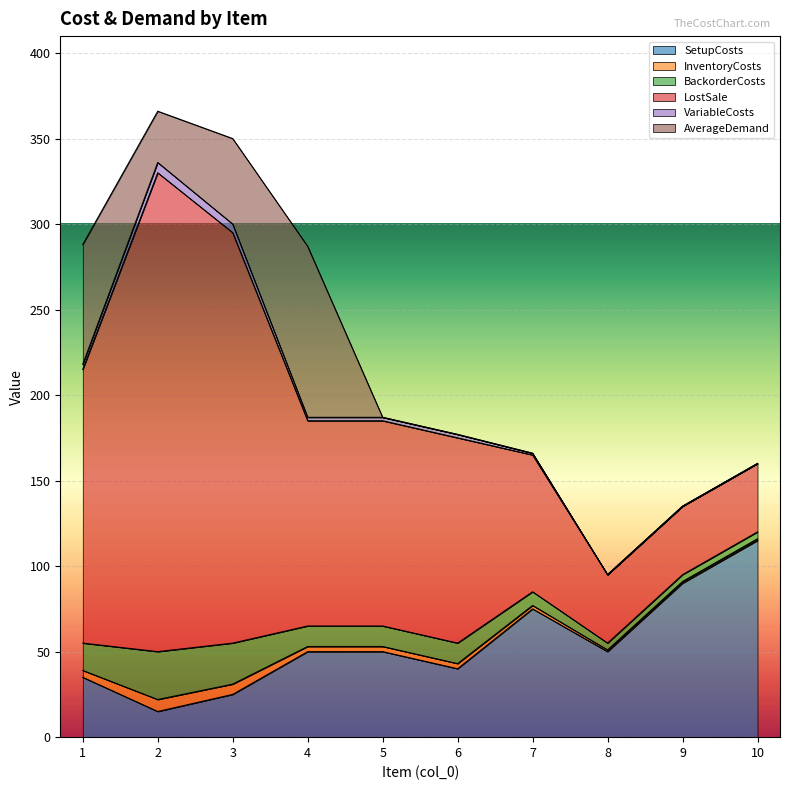

List the labels in order of InventoryCosts value, smallest first.

8, 9, 10, 7, 4, 5, 6, 1, 3, 2